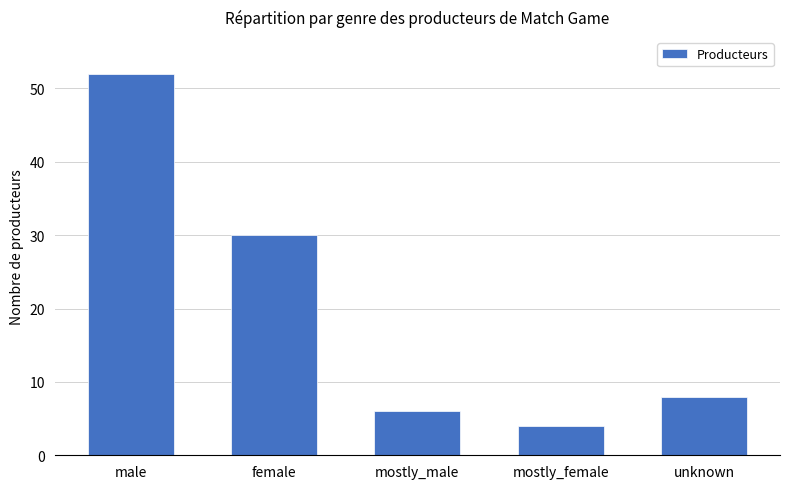

List the labels in order of value, smallest first.

mostly_female, mostly_male, unknown, female, male